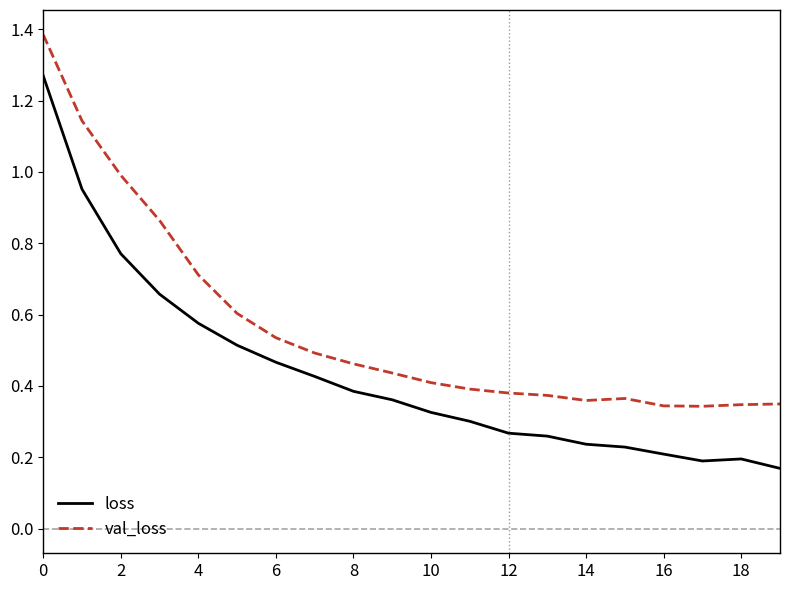

Which series has the widest spread of values?

loss